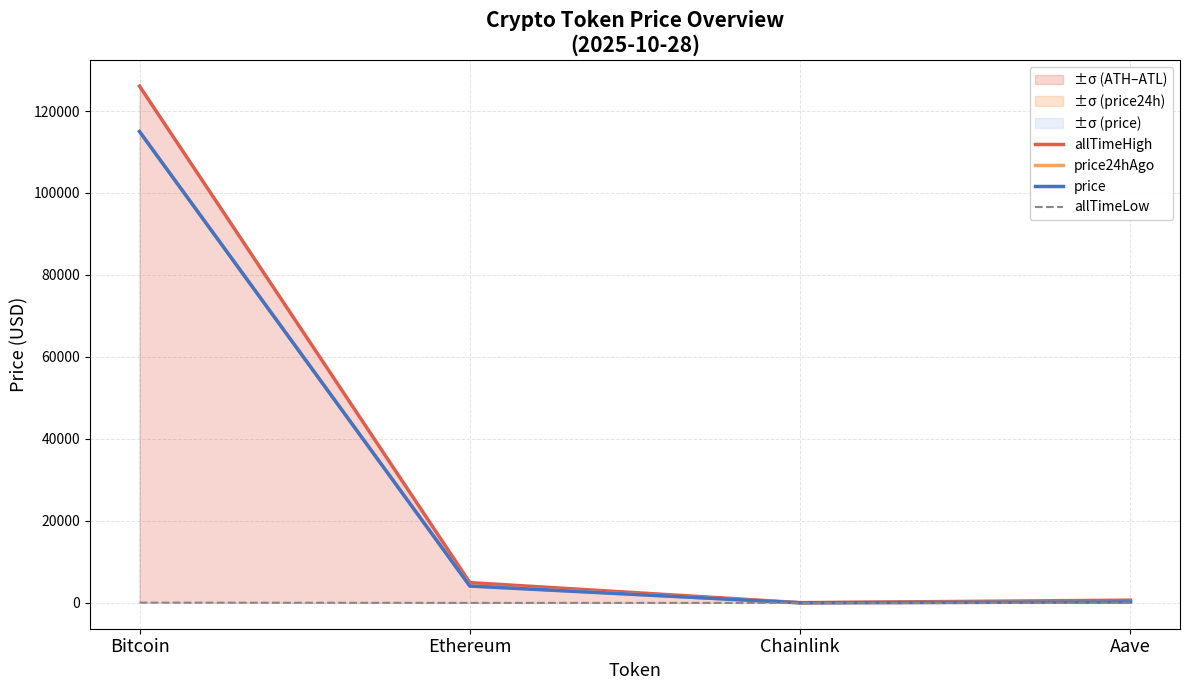

Reading left to right, extract all data points from this chart.

allTimeHigh: Bitcoin=126080.0	Ethereum=4946.1	Chainlink=52.7	Aave=661.7
price24hAgo: Bitcoin=114997.0	Ethereum=4165.0	Chainlink=18.4	Aave=237.5
price: Bitcoin=114978.0	Ethereum=4108.8	Chainlink=18.3	Aave=233.7
allTimeLow: Bitcoin=67.8	Ethereum=0.4	Chainlink=0.1	Aave=26.0